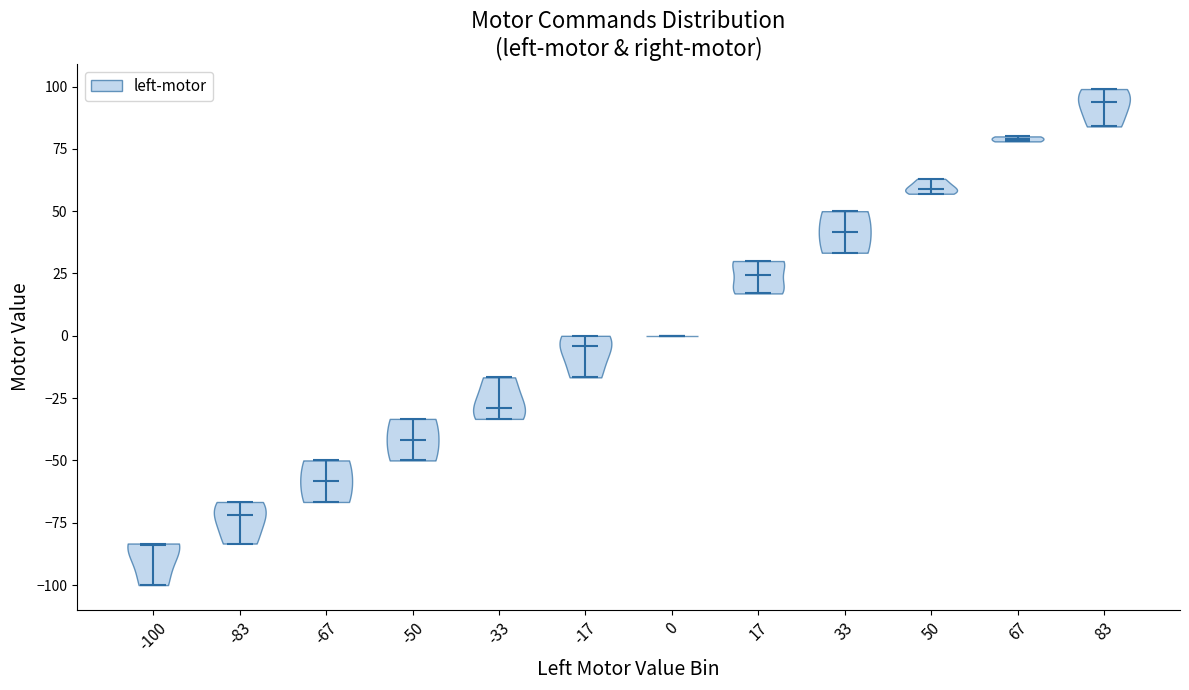

Where does the median line of the violin at x = 83 sit on the y-axis? The values are not printed on the chart, so give them approximately, as read against the axis.

95